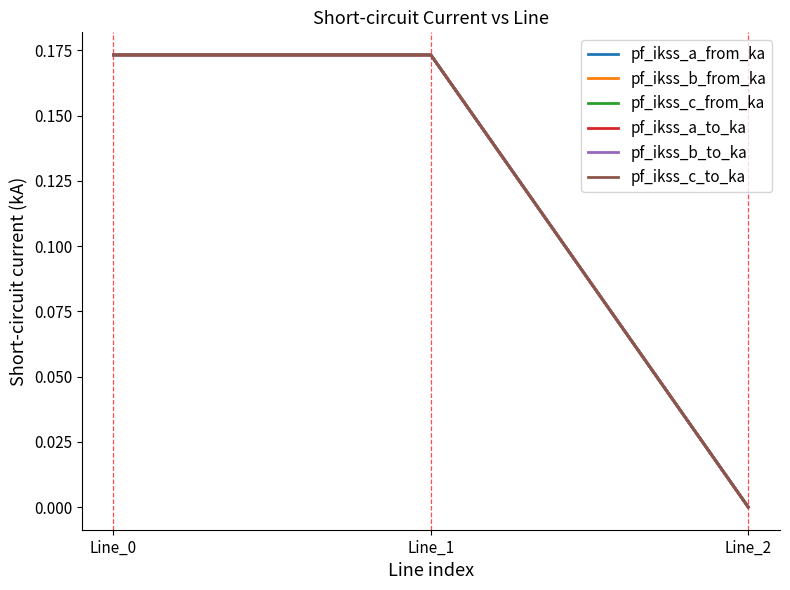

The pf_ikss_a_from_ka series shows 0.2 at Line_0. True or false?

True